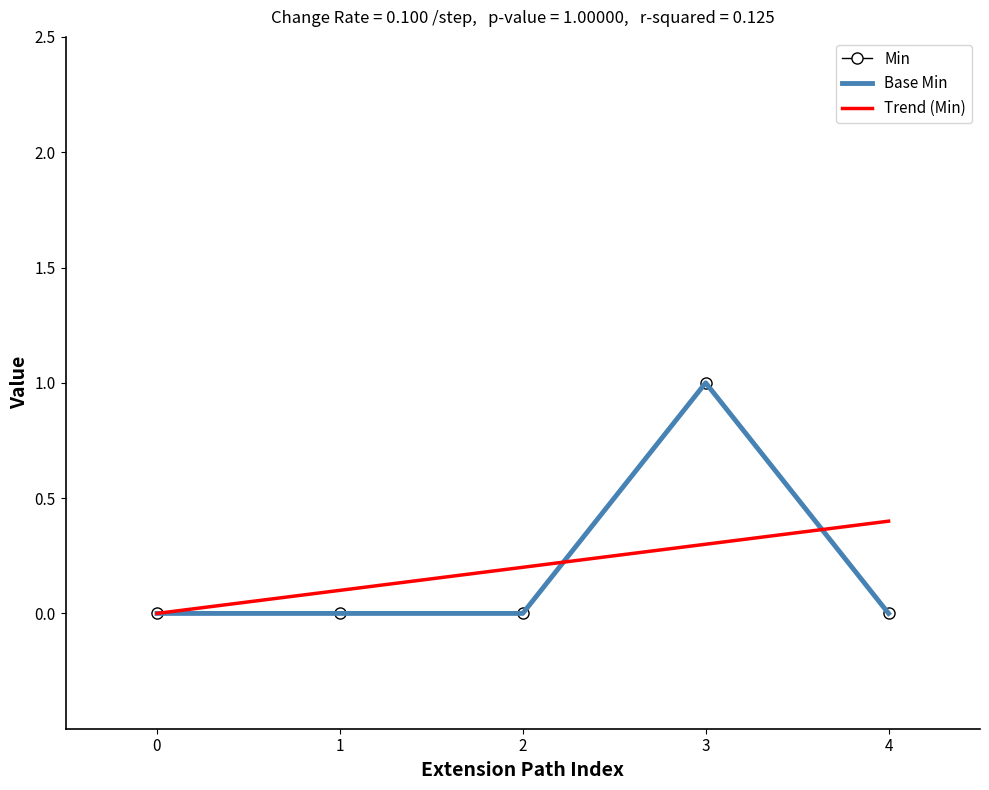

Is the value of Base Min at 0 greater than the value of Min at 1?

No